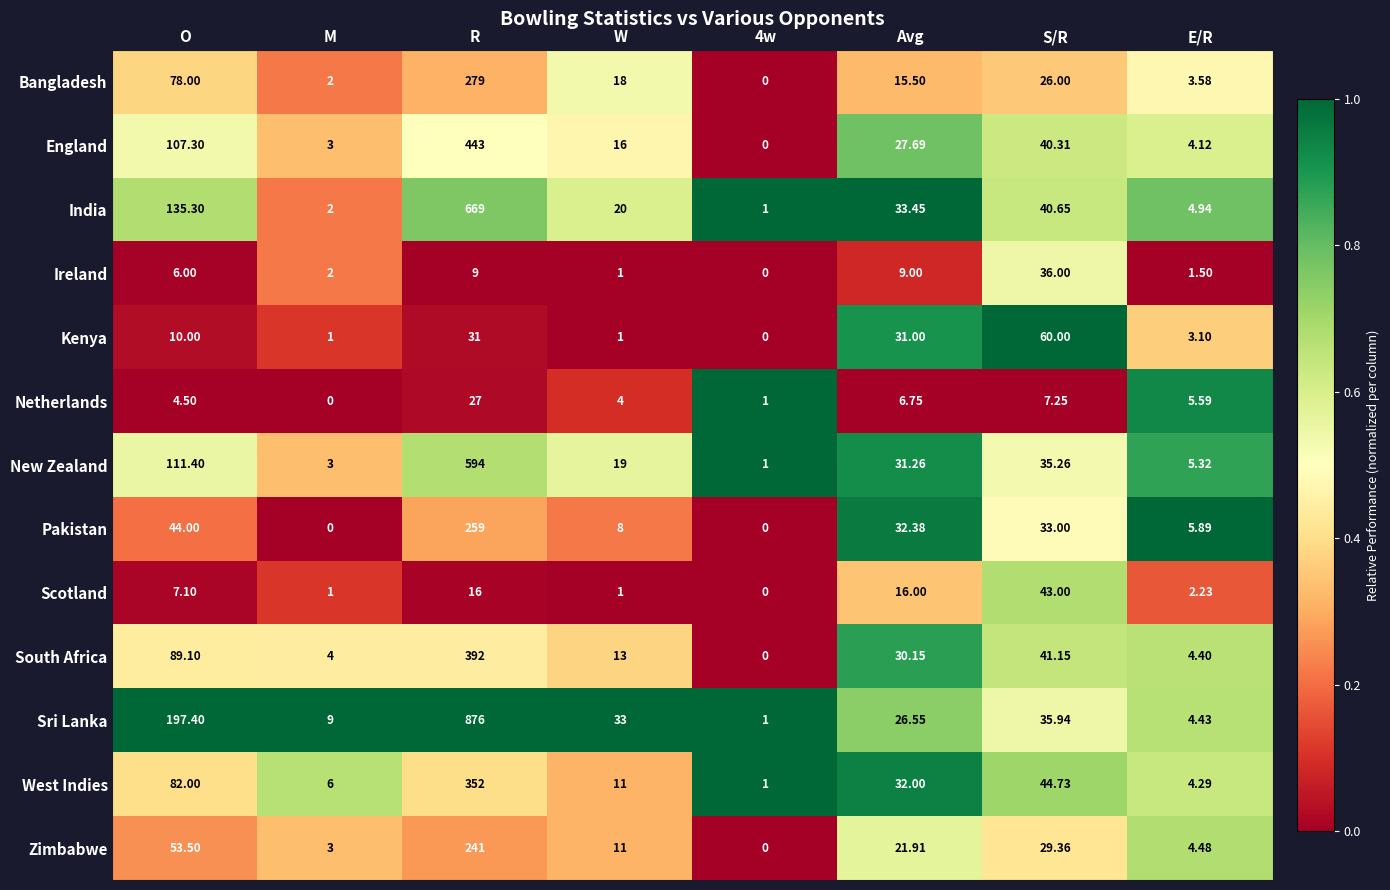

Rank the series by their maximum value, from highest to lowest.

Sri Lanka, India, New Zealand, England, South Africa, West Indies, Bangladesh, Pakistan, Zimbabwe, Kenya, Scotland, Ireland, Netherlands